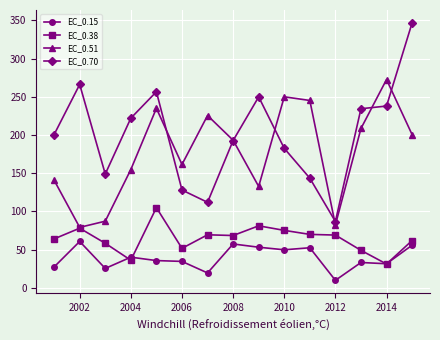

How many lines are shown in the chart?

4